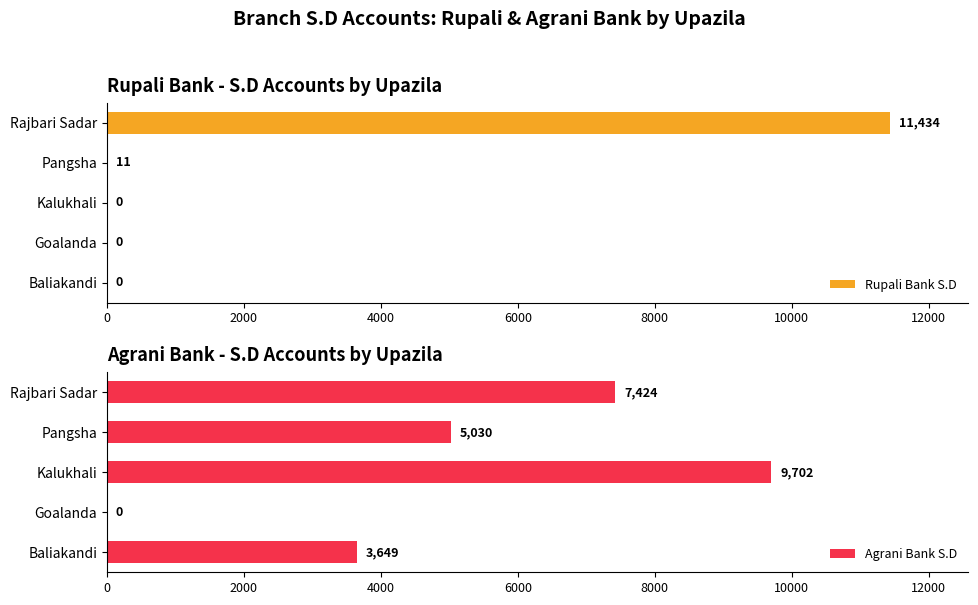

What is the difference between the second highest and minimum values in the Agrani Bank S.D series?

7424